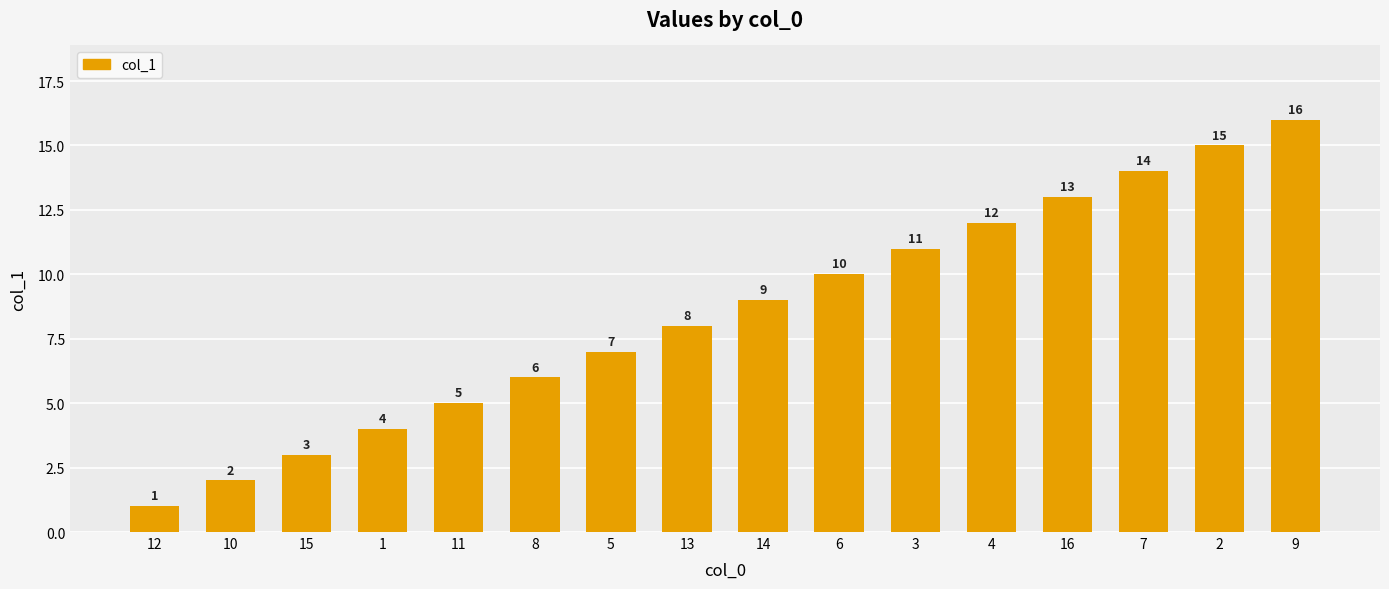

Is it true that the value at 10 is 1?

False